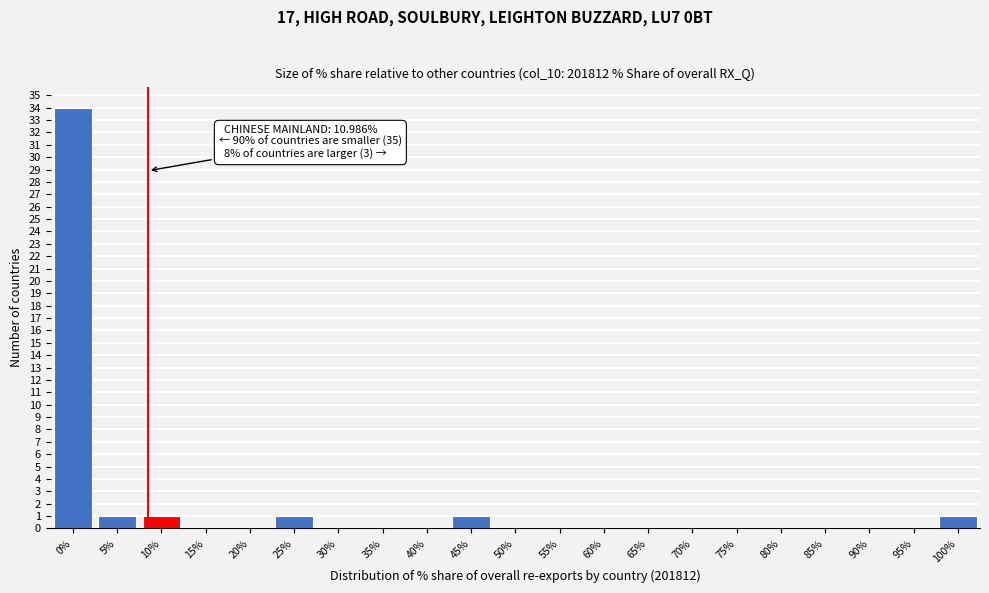

Reading right to left, transcribe all the data shown in this chart.

100%=1	95%=0	90%=0	85%=0	80%=0	75%=0	70%=0	65%=0	60%=0	55%=0	50%=0	45%=1	40%=0	35%=0	30%=0	25%=1	20%=0	15%=0	10%=1	5%=1	0%=34